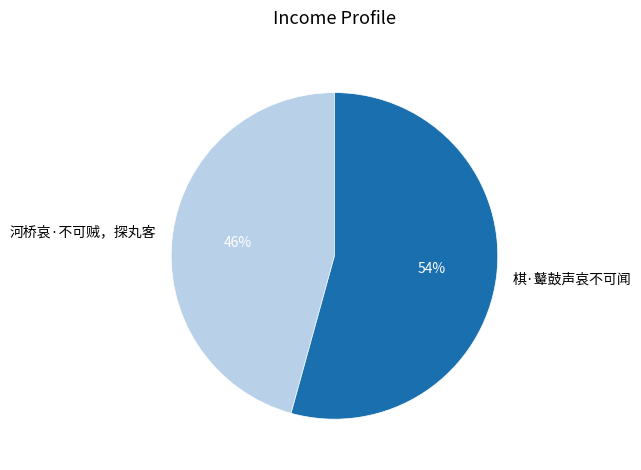

Between 棋·鼙鼓声哀不可闻 and 河桥哀·不可贼，探丸客, which is larger?

棋·鼙鼓声哀不可闻